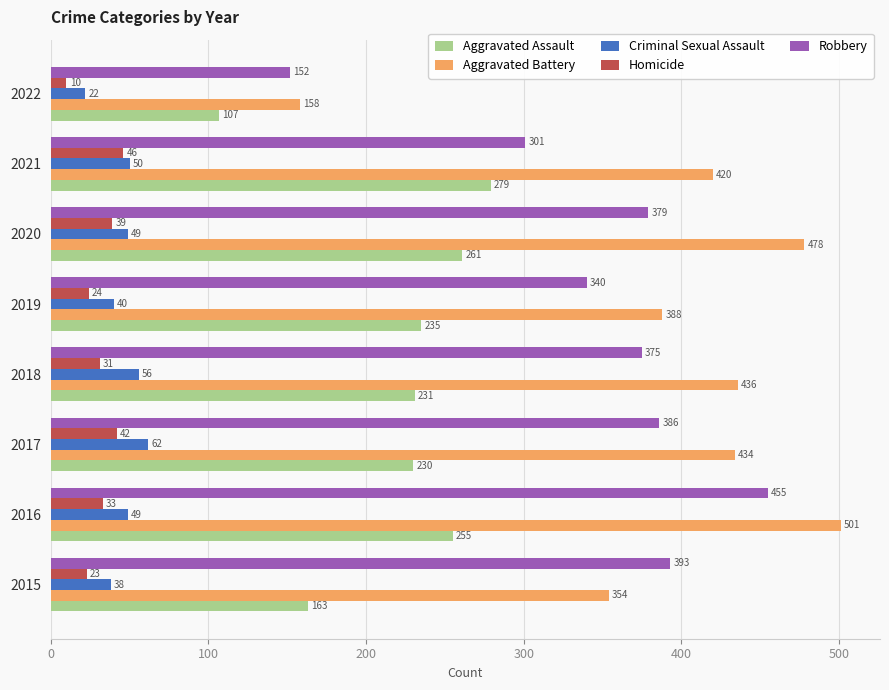

At which label is Aggravated Assault closest to 193?

2015